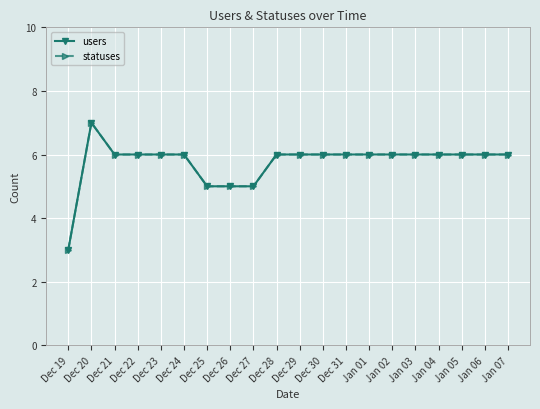

At which label does users first exceed 6?

Dec 20